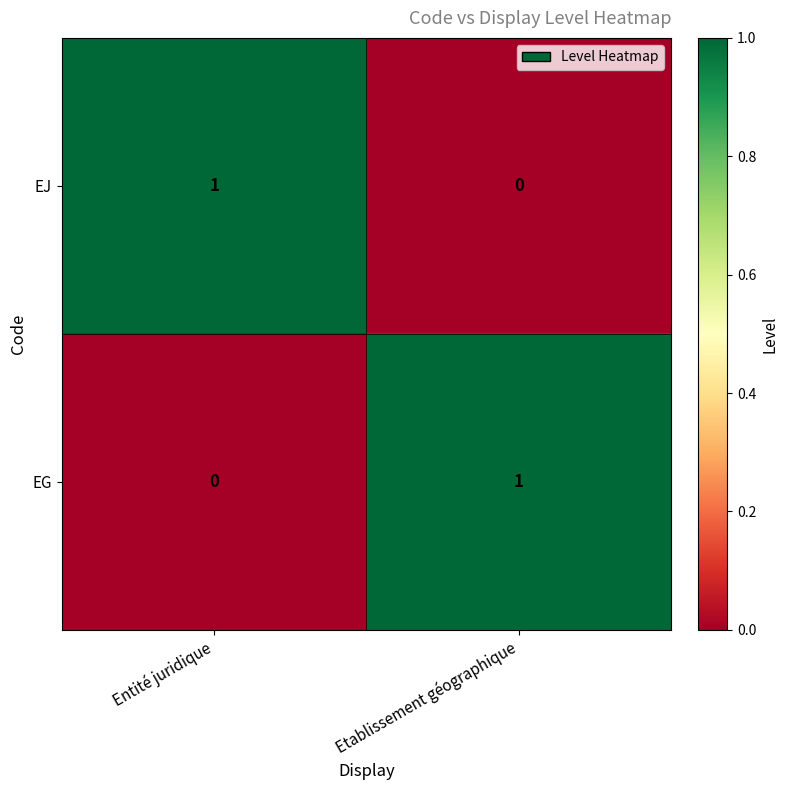

Where is EJ nearest to the value 0?

Etablissement géographique